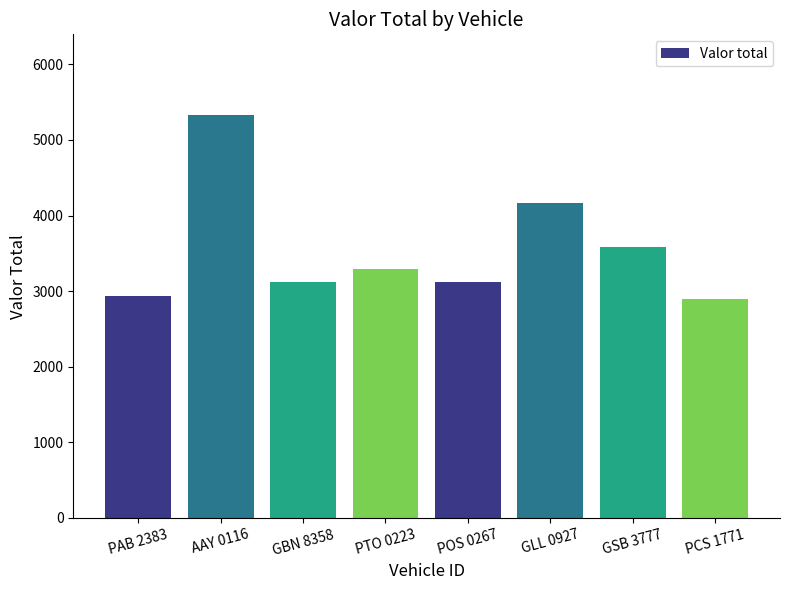

What is the label of the 3rd bar from the right?

GLL 0927